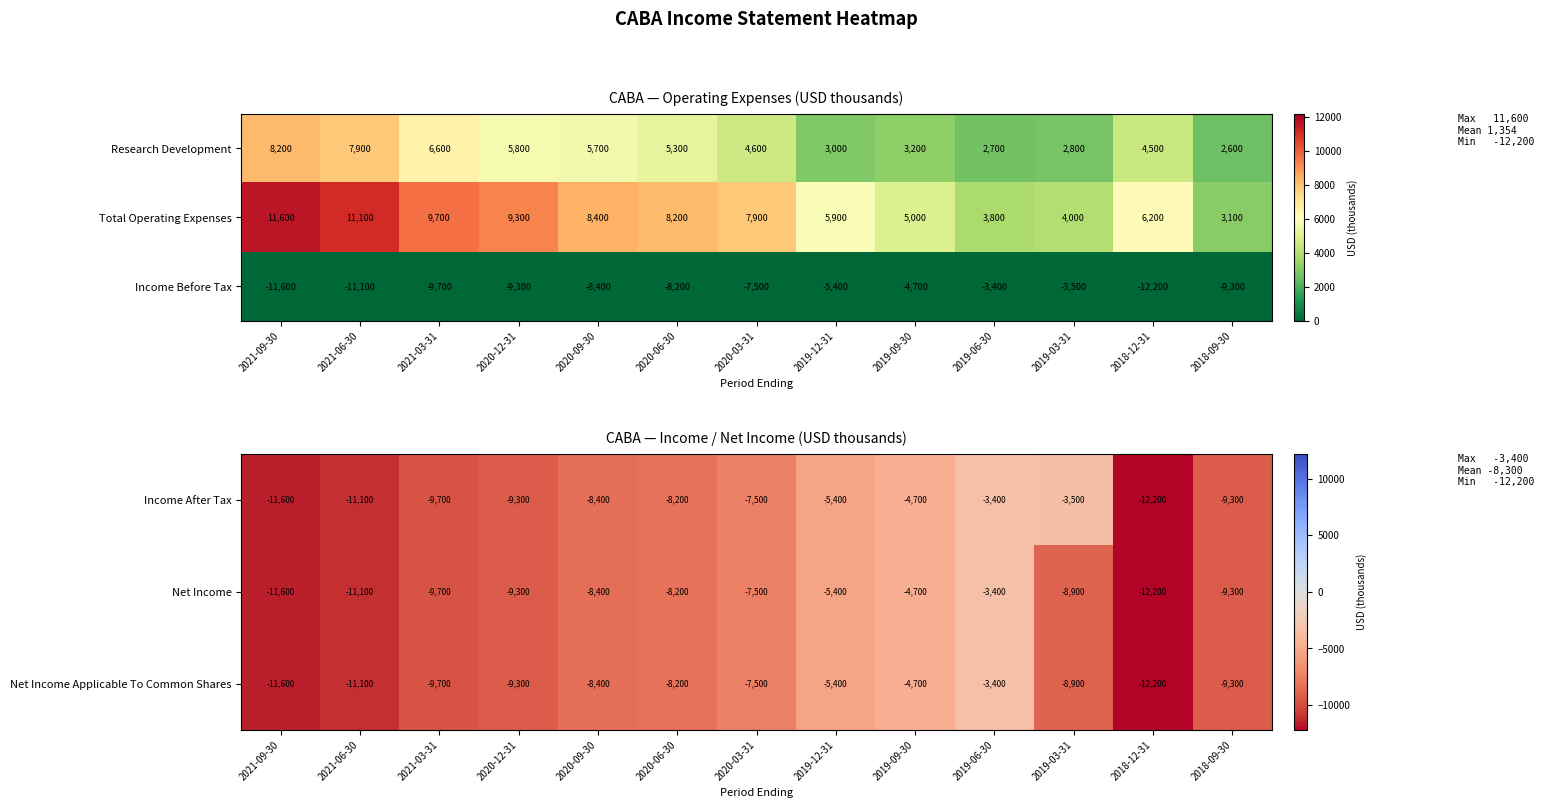

What is the average value of the Income After Tax series?

-8023